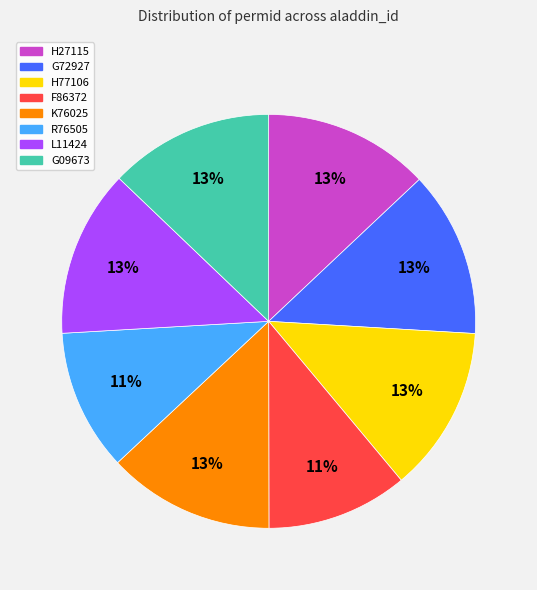

Combined, do L11424 and G72927 account for over 50%?

No